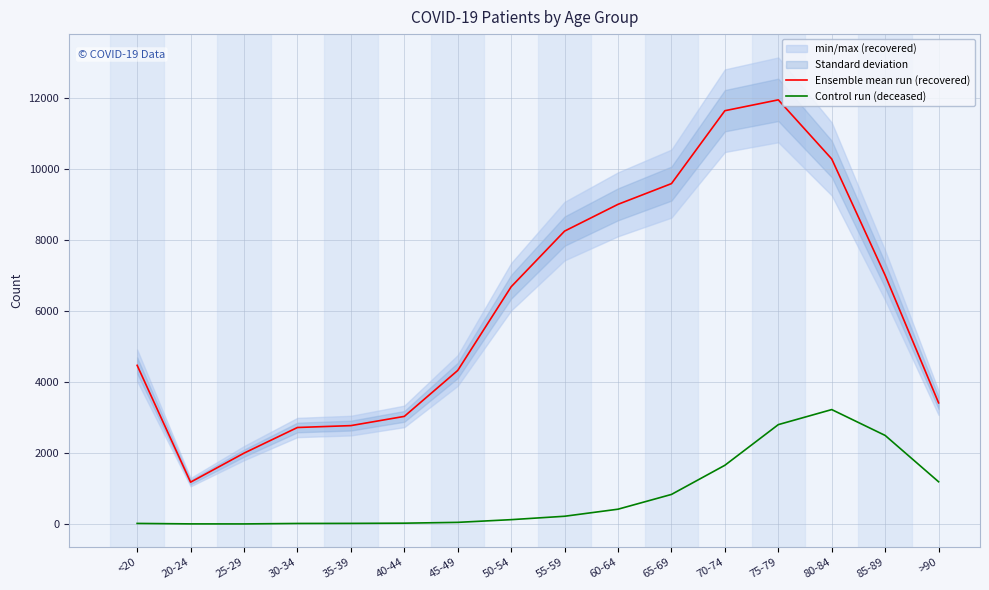

What is the sum of the Control run (deceased) values at 60-64 and 85-89?

2915